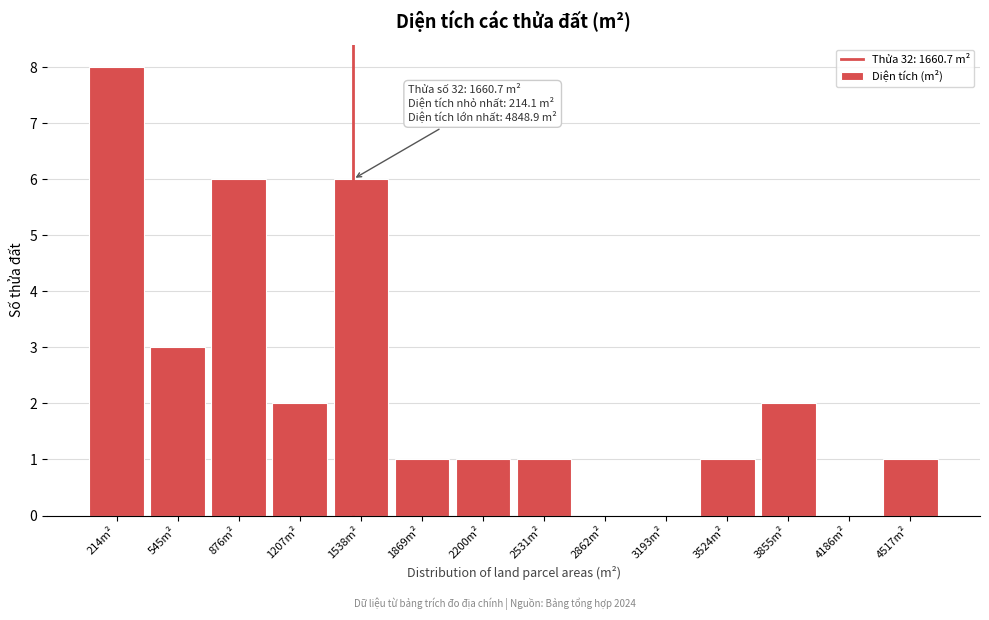

Reading right to left, transcribe all the data shown in this chart.

4517m²=1	4186m²=0	3855m²=2	3524m²=1	3193m²=0	2862m²=0	2531m²=1	2200m²=1	1869m²=1	1538m²=6	1207m²=2	876m²=6	545m²=3	214m²=8